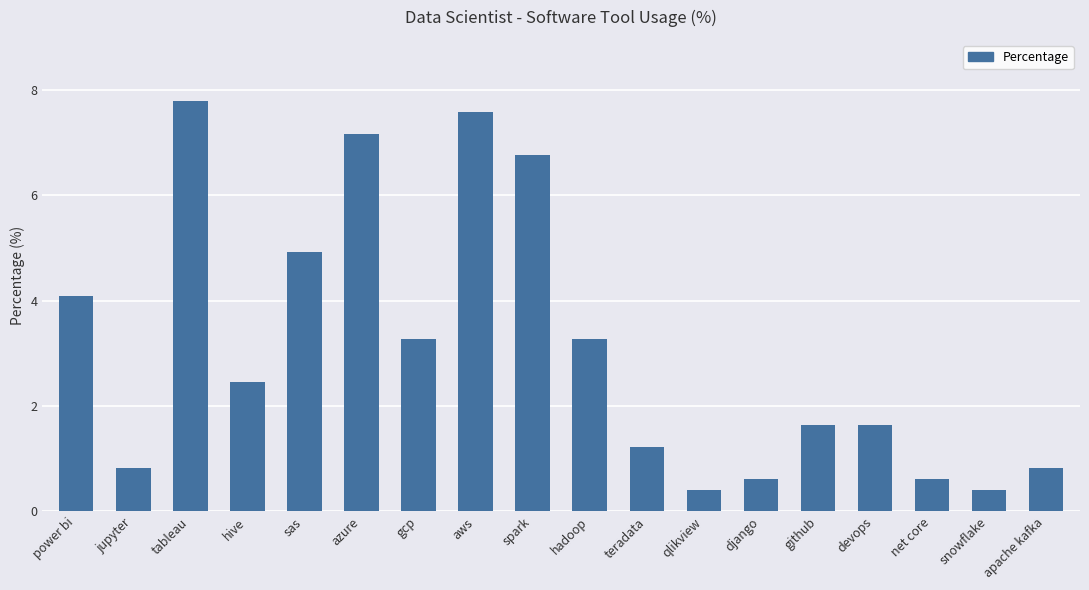

What is the change in value from gcp to aws?

+4.3